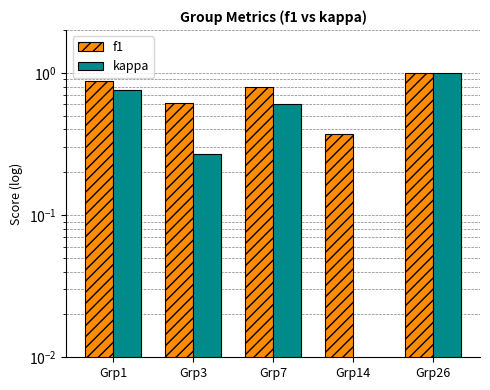

Which has a higher value, Grp1 or Grp26?

Grp26